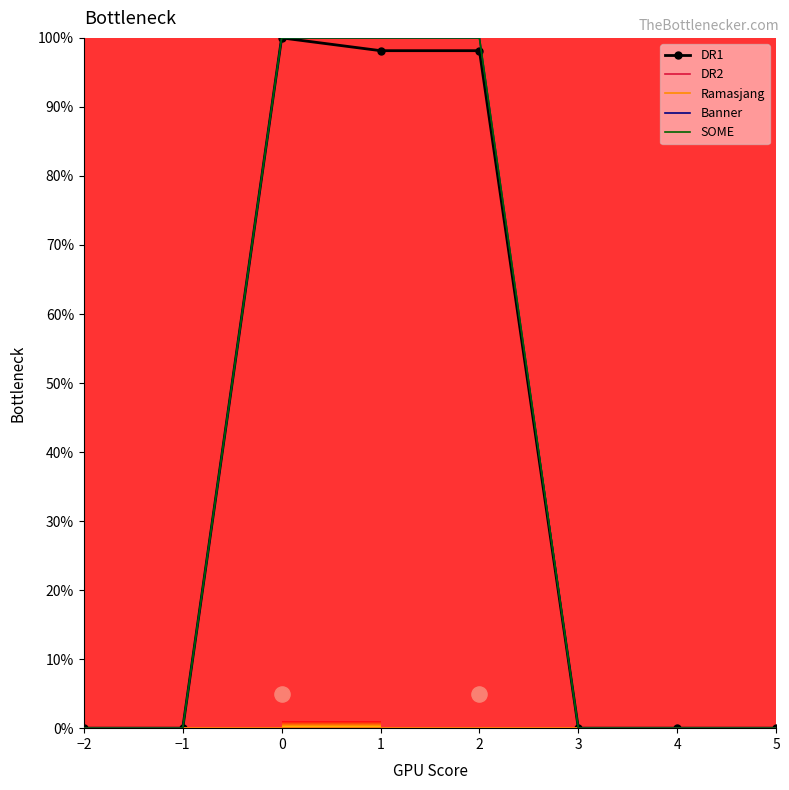

Is the value of Banner at 2 greater than the value of DR1 at 5?

Yes